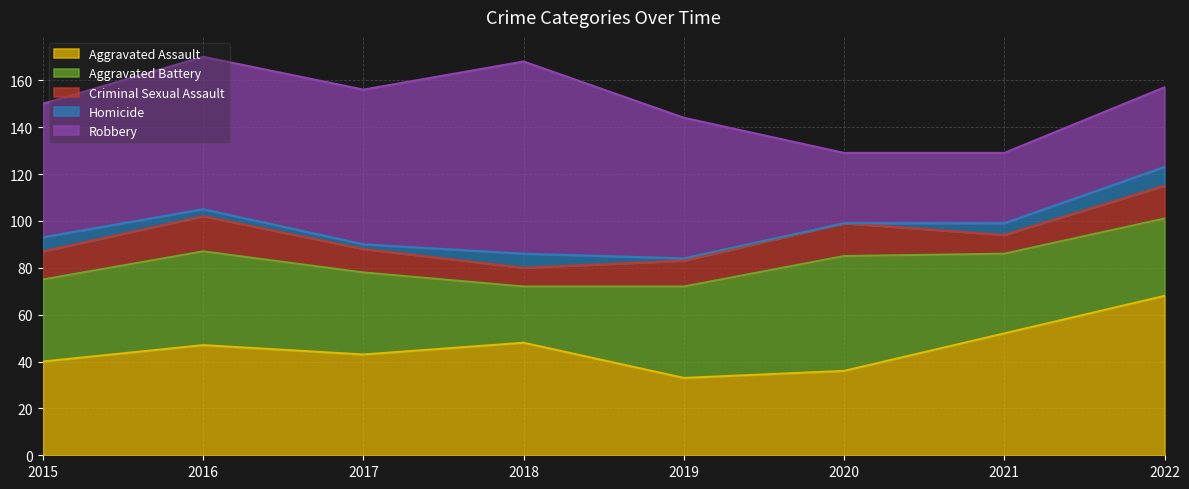

What is the difference between the second highest and second lowest values in the Criminal Sexual Assault series?

6